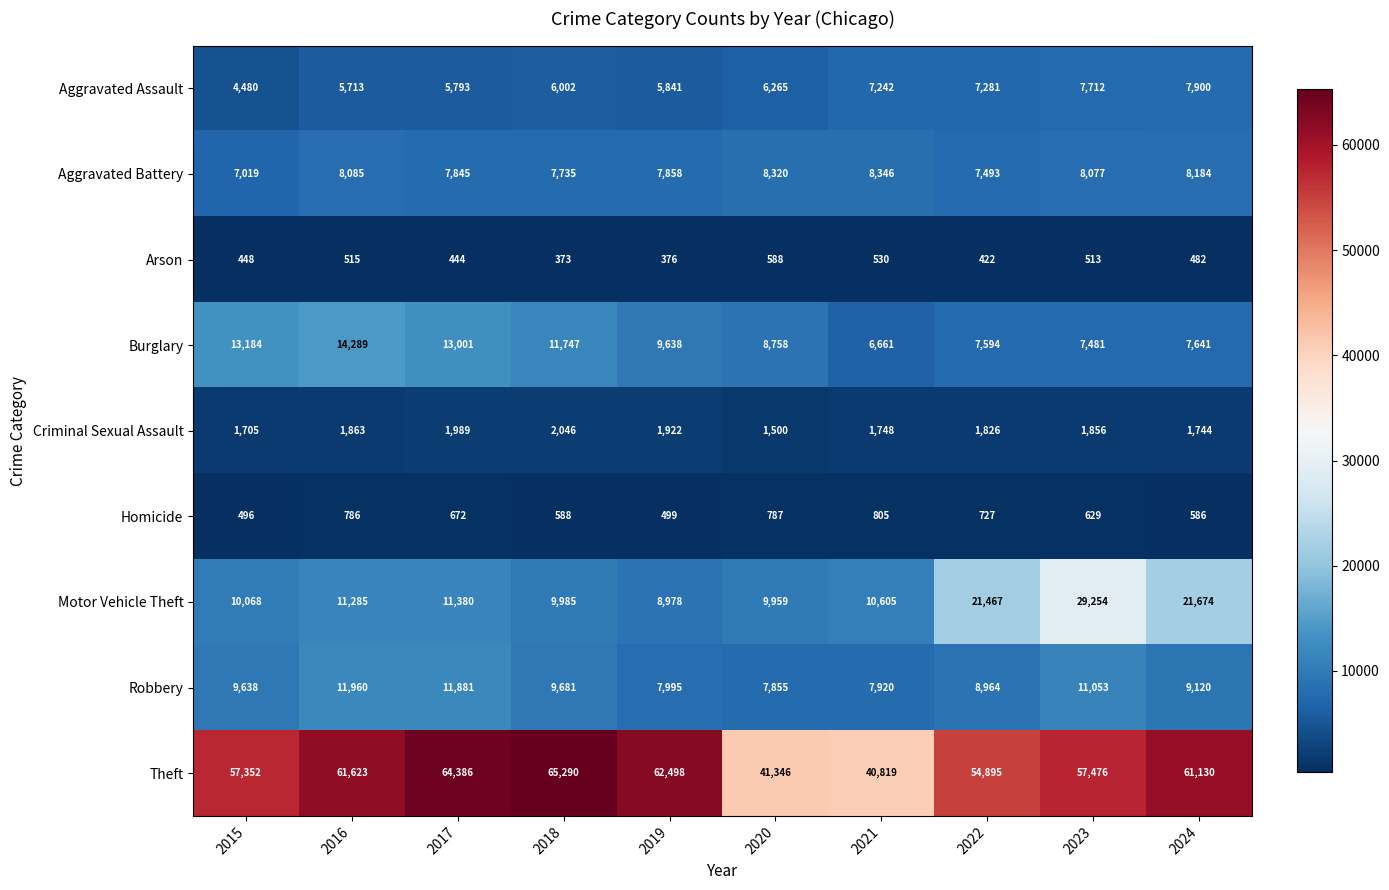

List the series in order of their peak value, lowest first.

Arson, Homicide, Criminal Sexual Assault, Aggravated Assault, Aggravated Battery, Robbery, Burglary, Motor Vehicle Theft, Theft